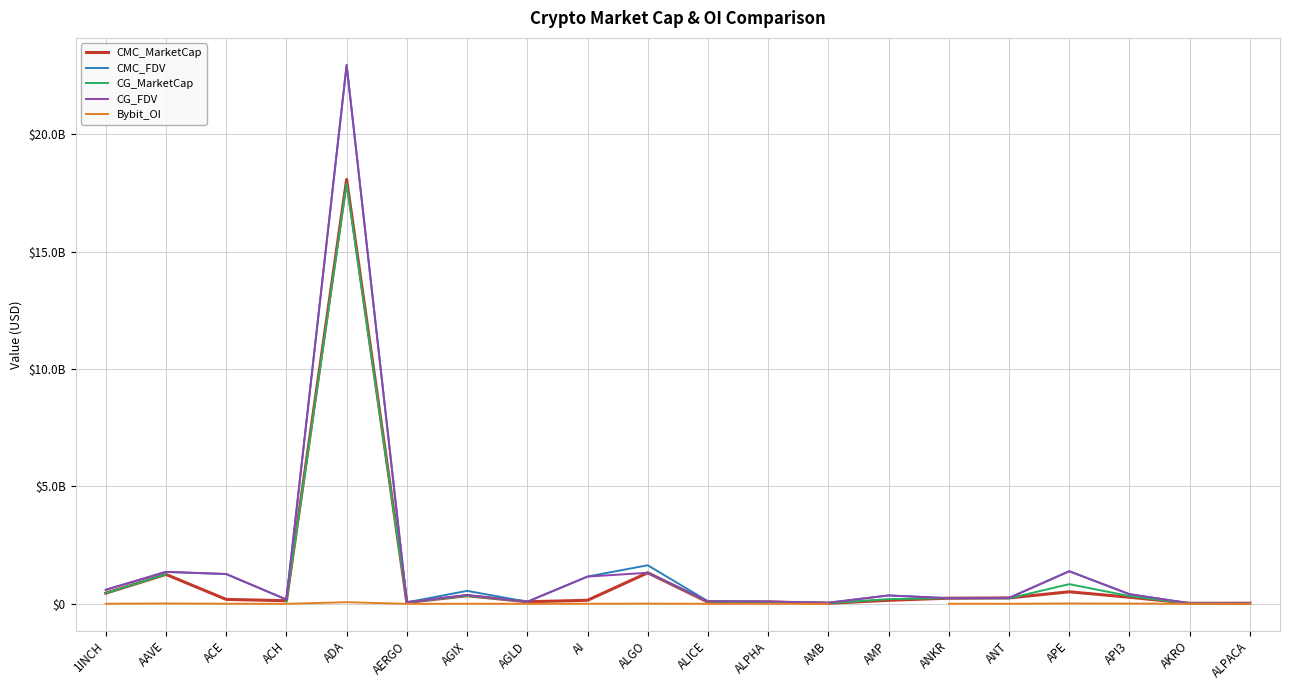

Which series changed the most between ALPHA and AMB?

CMC_MarketCap